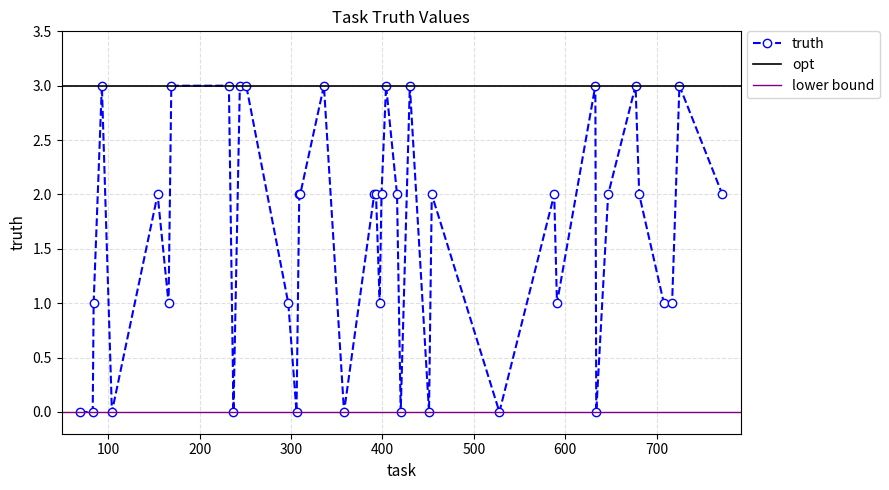

How many data points are above 2?

11